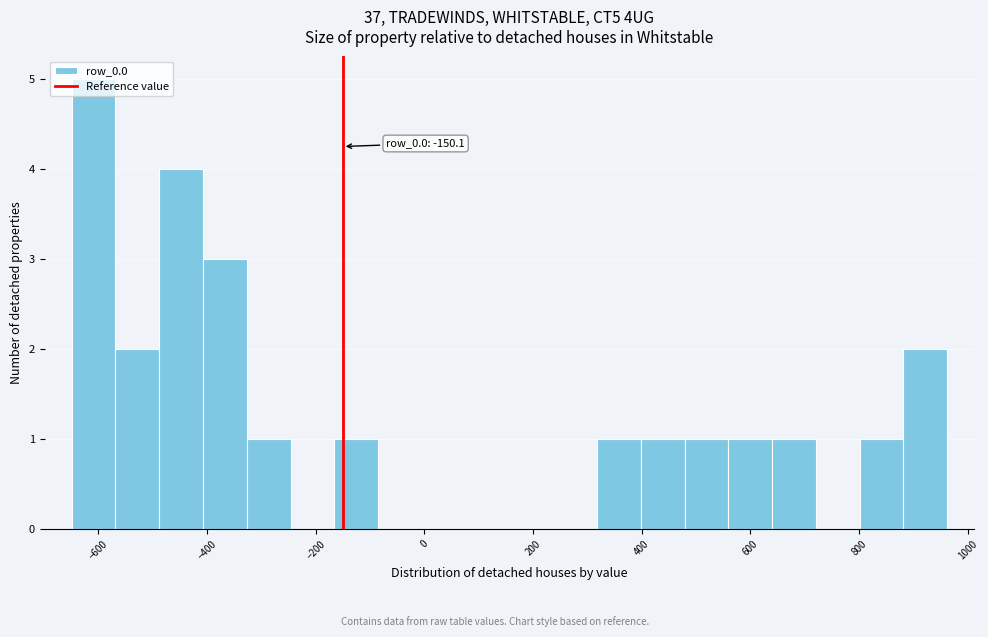

Over which range of the x-axis is the bar tallest?

-640 to -560